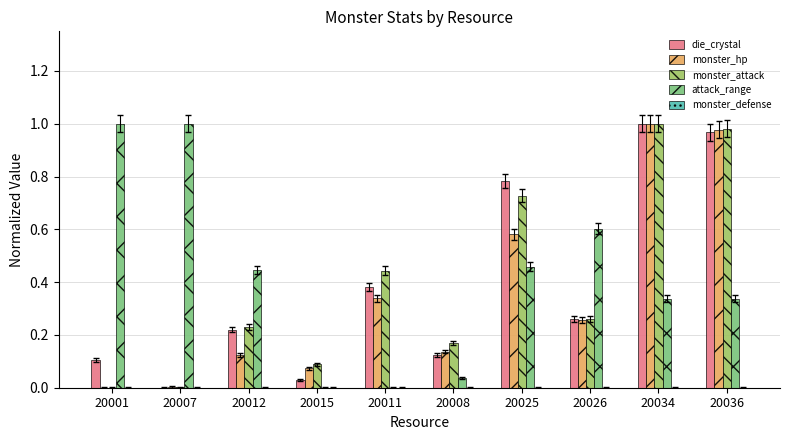

What is the total value across all series at 20034?

3.3